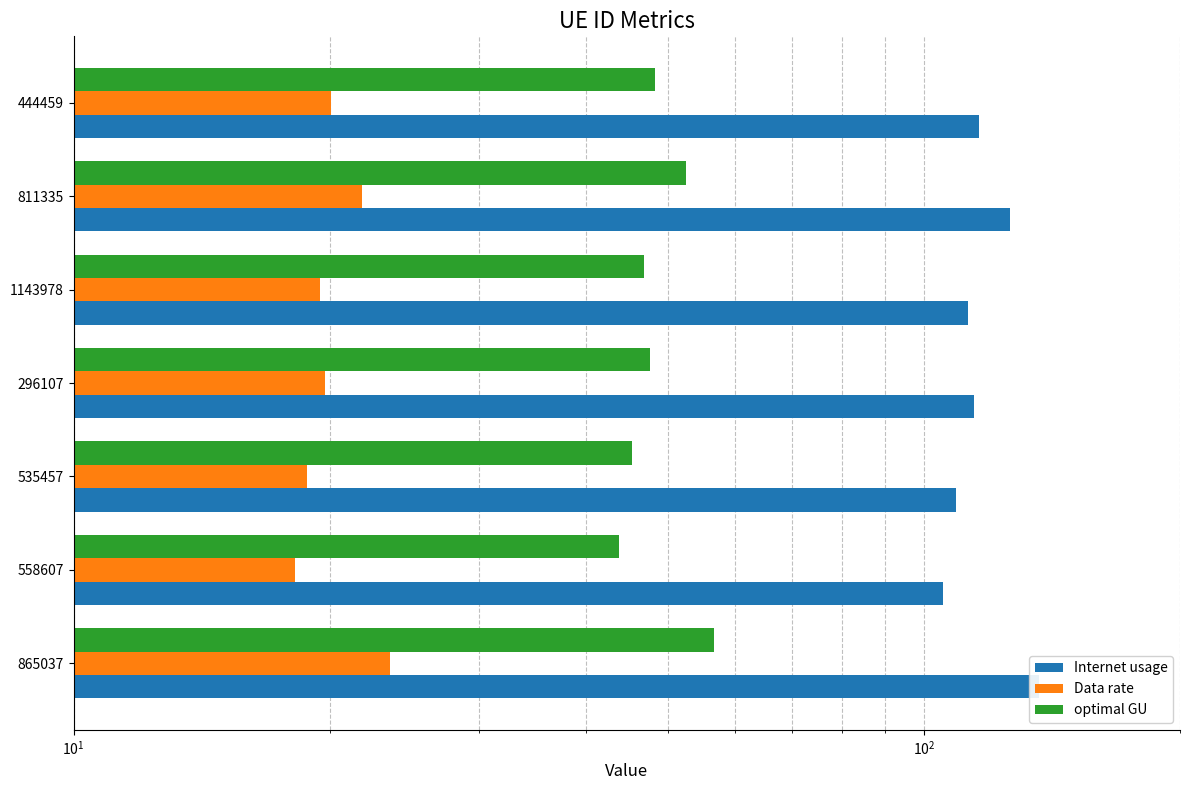

How many data points does each series have?

7